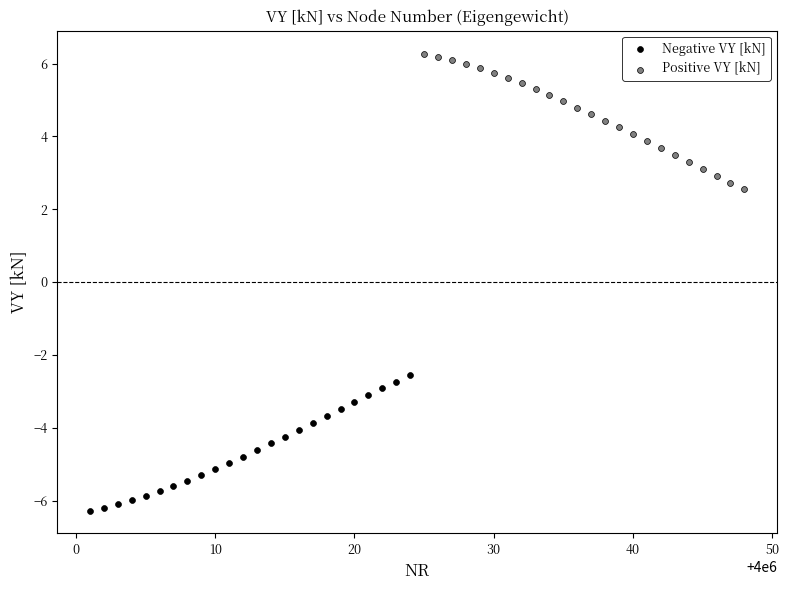

Which series contains the lowest Y value?

Negative VY [kN]